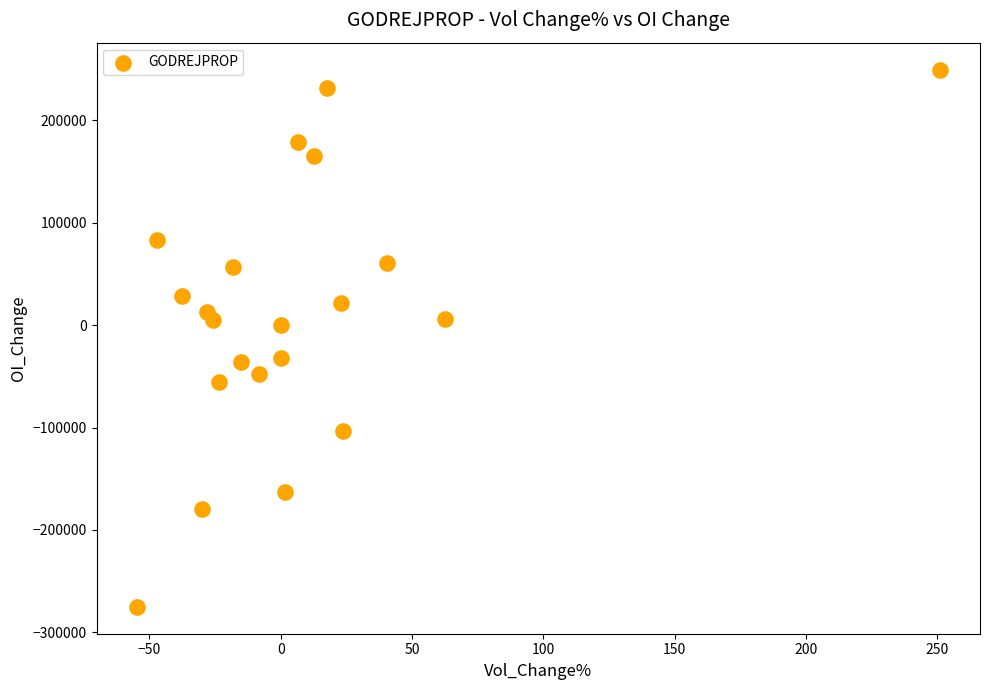

What is the range of Y values (max minus min)?

524400